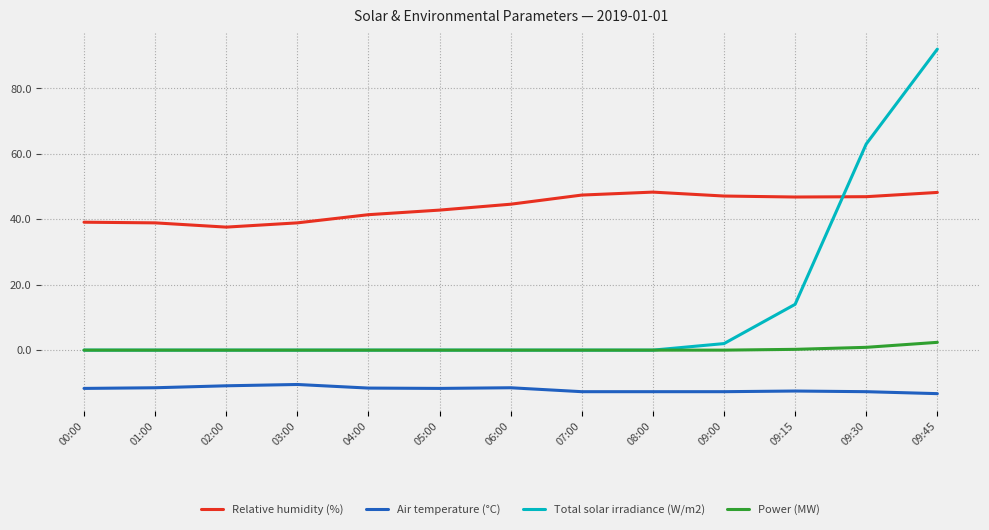

List the series in order of their overall mean, lowest first.

Air temperature (°C), Power (MW), Total solar irradiance (W/m2), Relative humidity (%)